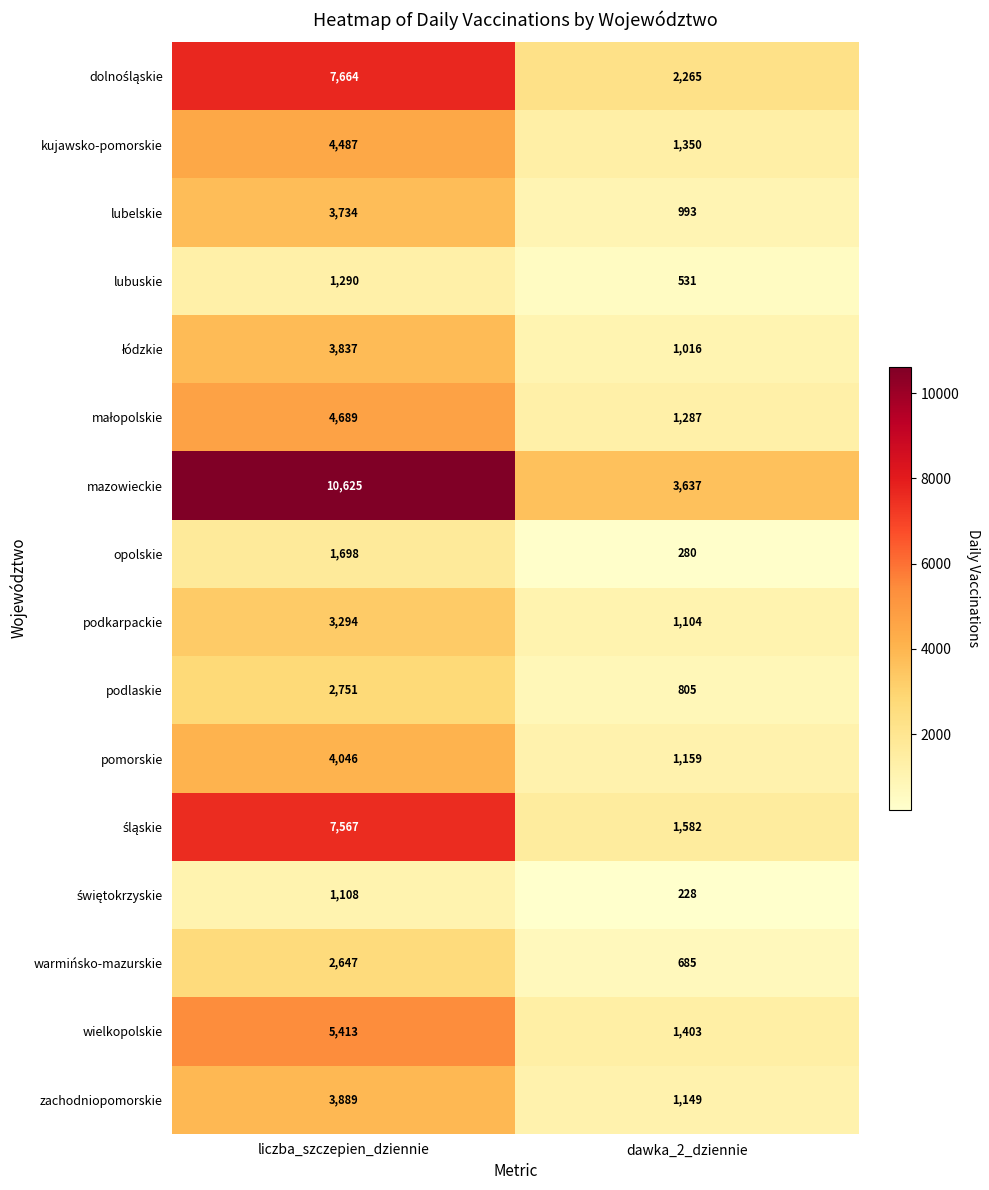

Between liczba_szczepien_dziennie and dawka_2_dziennie, which series saw the biggest shift?

mazowieckie